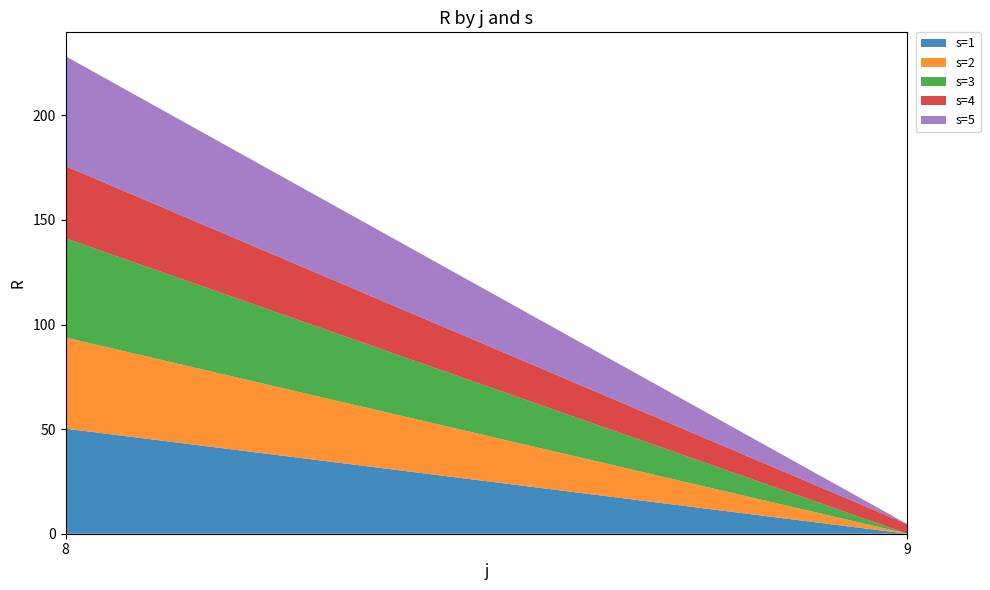

Reading right to left, what are all the values shown in this chart?

s=1: 9=0.0	8=50.2
s=2: 9=0.0	8=43.5
s=3: 9=0.0	8=47.5
s=4: 9=4.6	8=34.5
s=5: 9=0.0	8=52.5